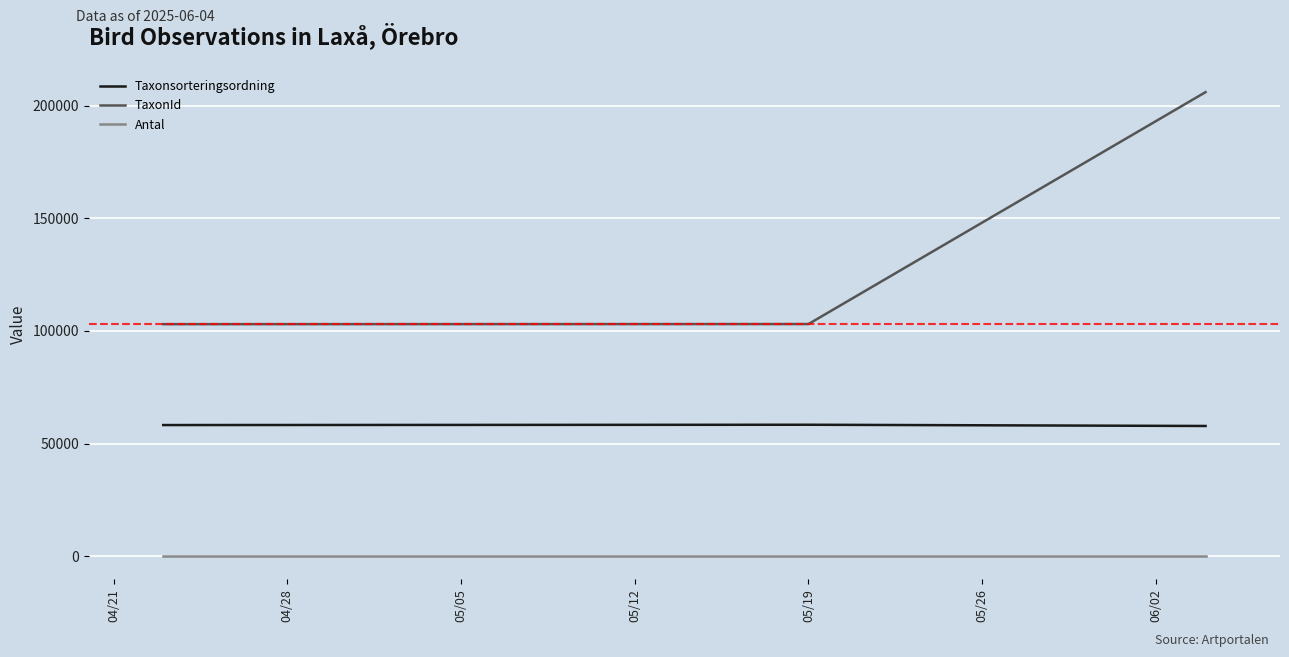

Is it true that TaxonId equals 102990 at 04/21?

True